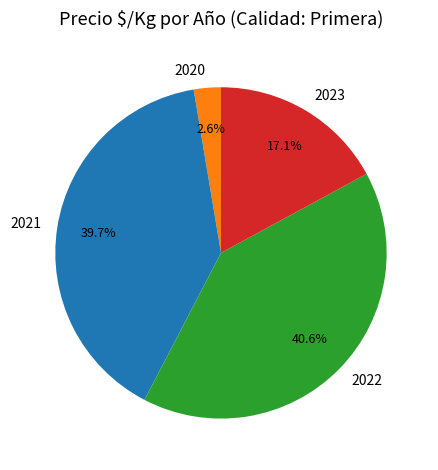

What is the smallest slice in the pie chart?

2020